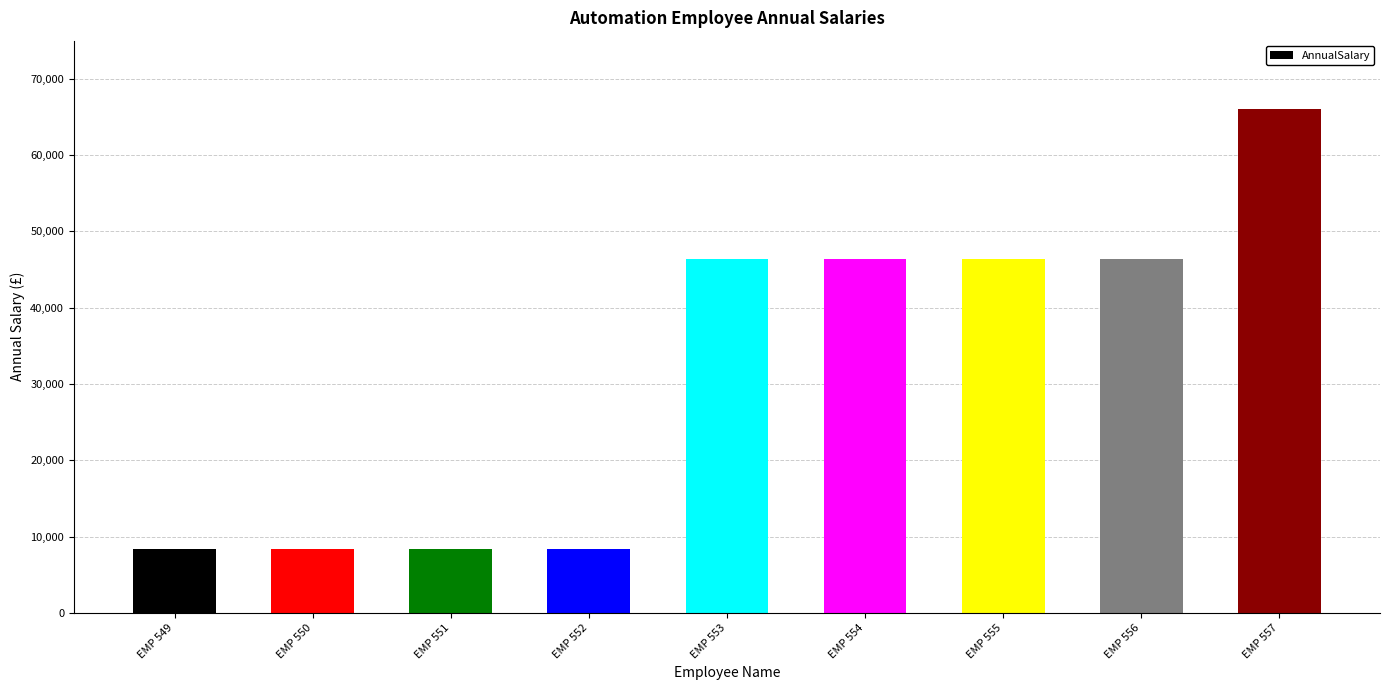

What is the sum of the values at EMP 557 and EMP 552?

74424.6